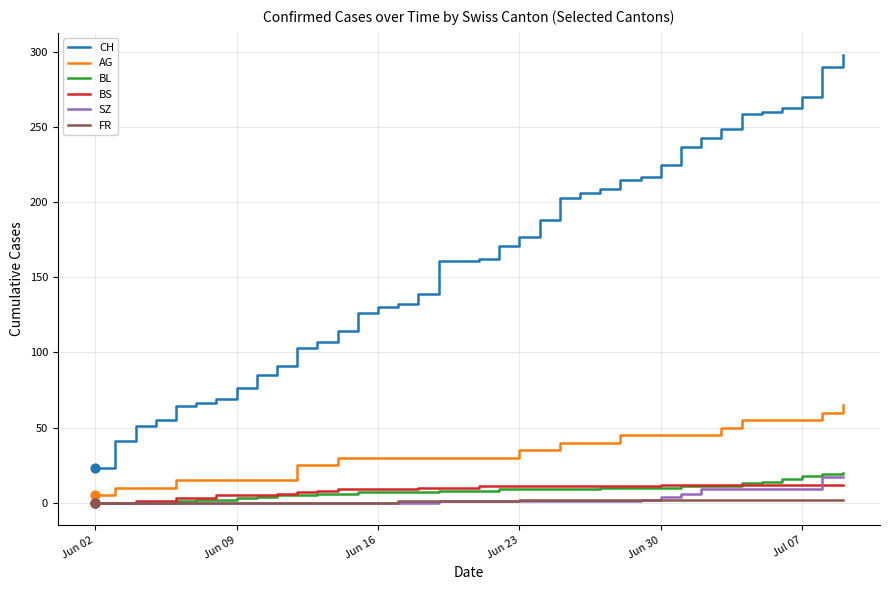

What is the highest value of the AG series?

65